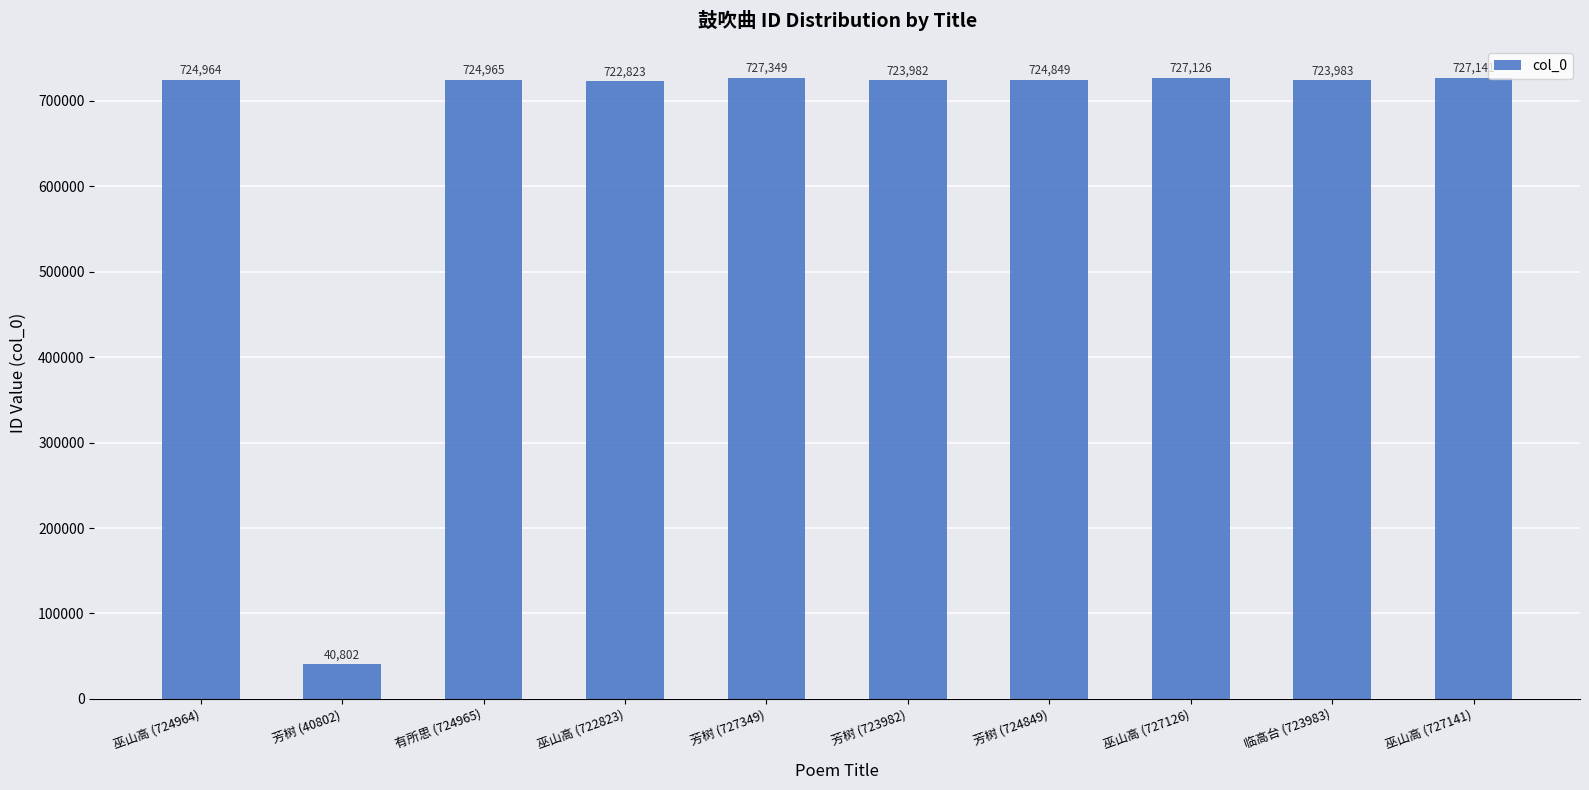

What is the label of the 2nd bar from the left?

芳树 (40802)